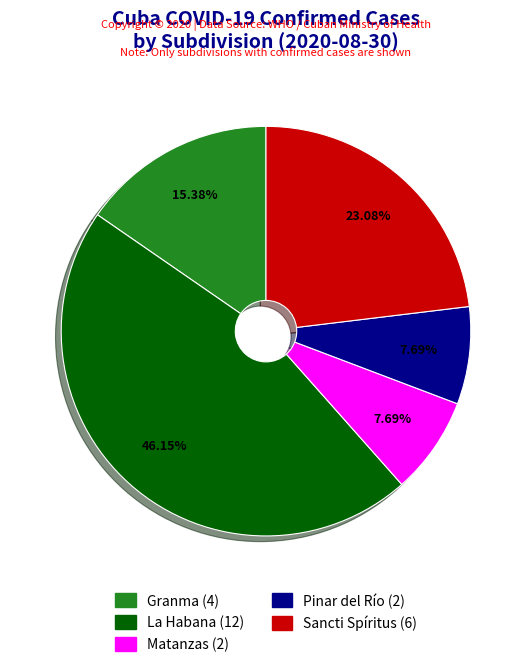

Does any single category account for the majority?

No